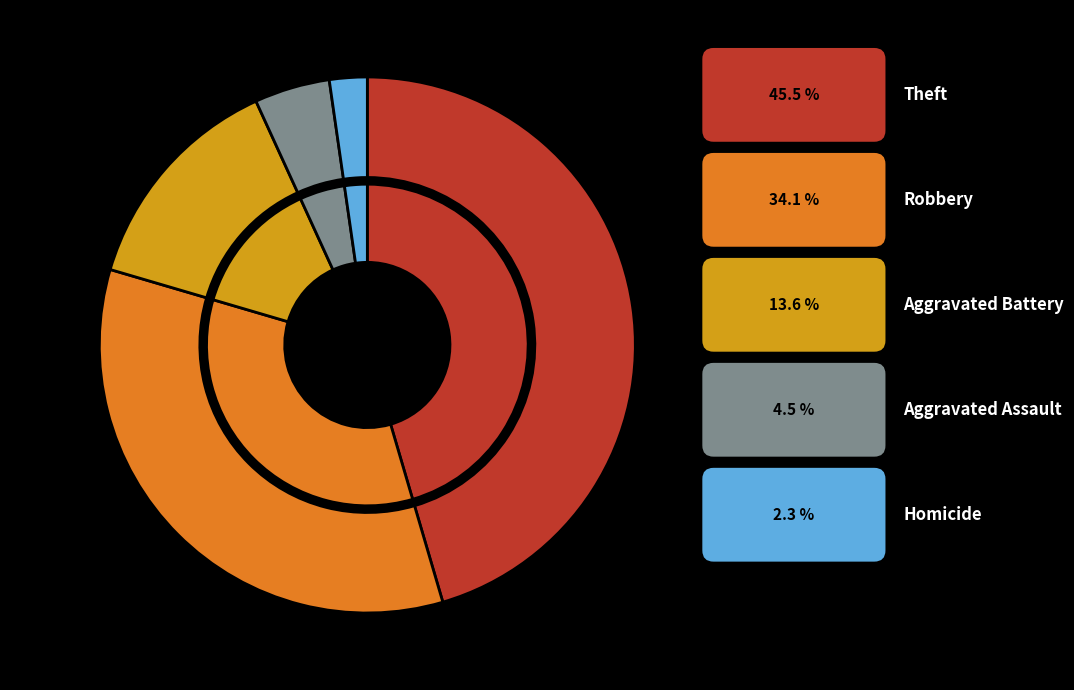

True or false: Arson accounts for 0% of the total.

True